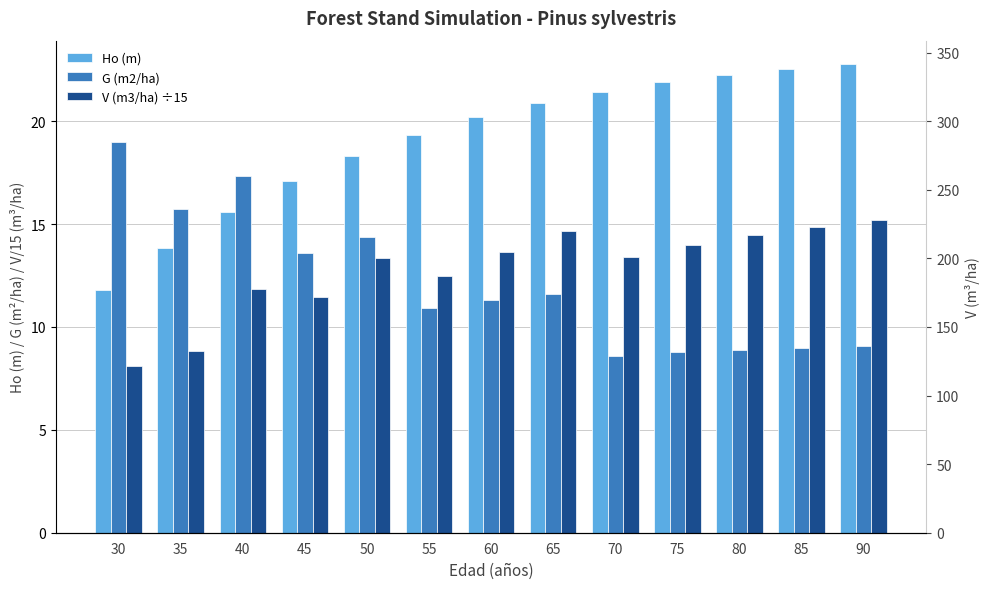

At which category is the sum across all series the highest?

65